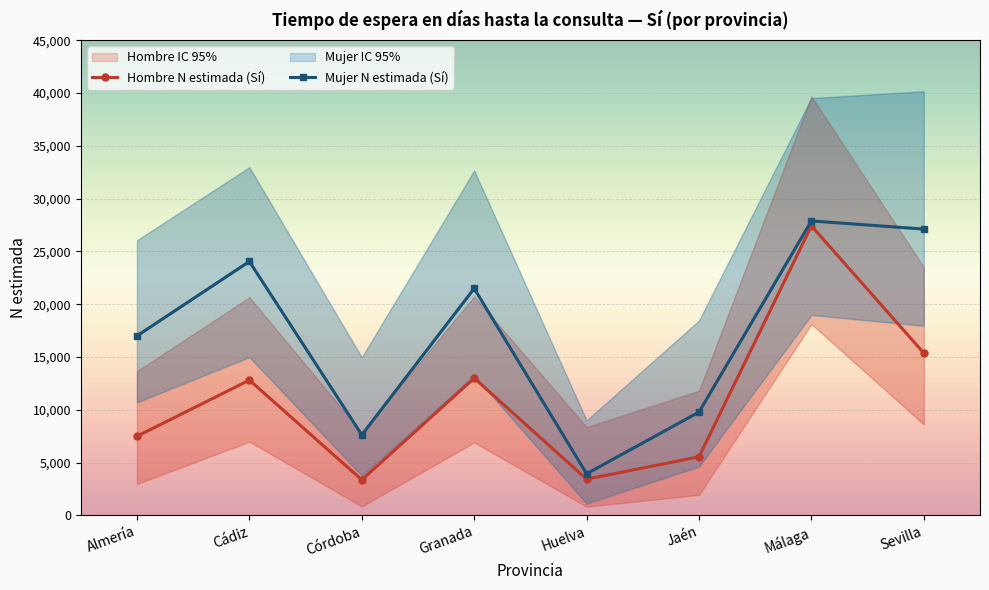

What is the sum of the Hombre N estimada (Sí) values at Jaén and Almería?

13036